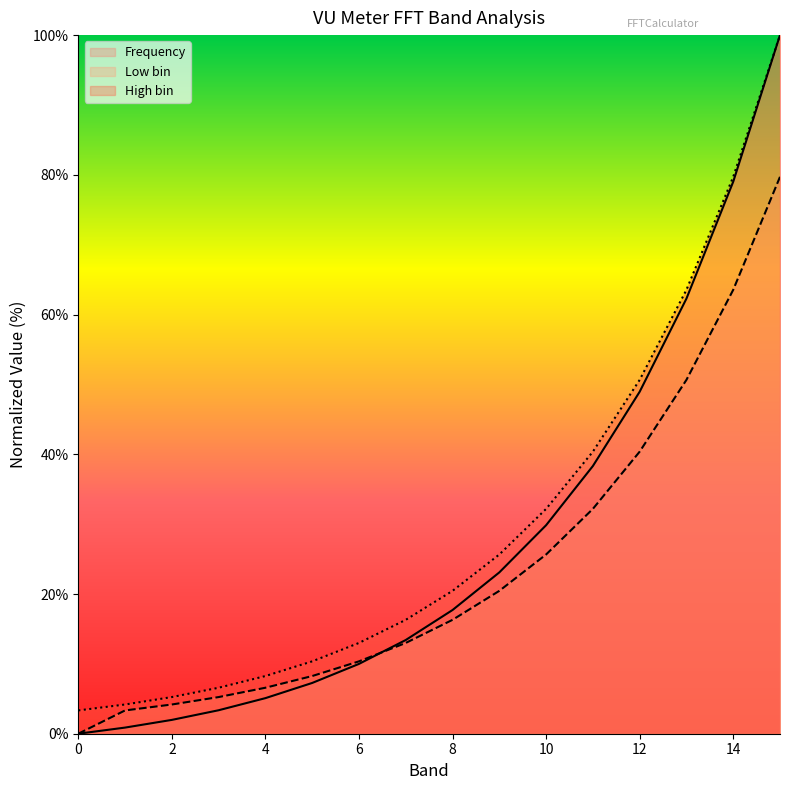

What is the minimum value for High bin?

3.3